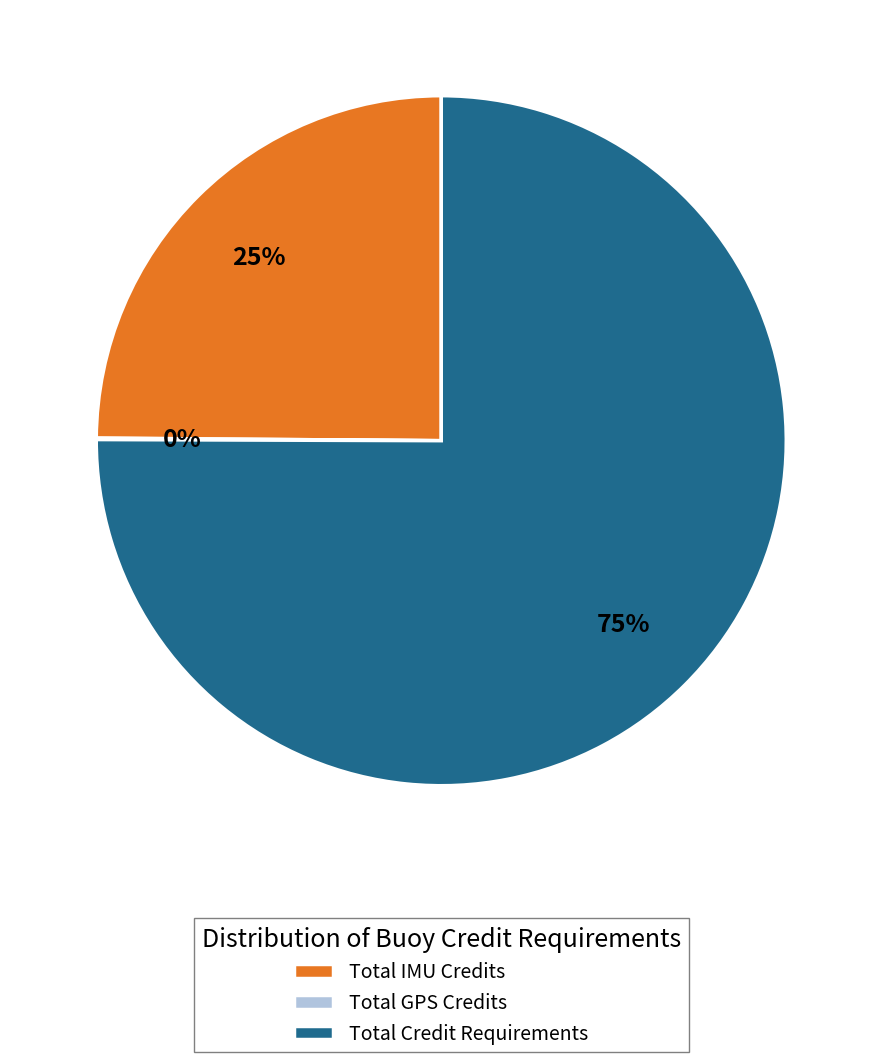

What is the largest slice in the pie chart?

Total Credit Requirements